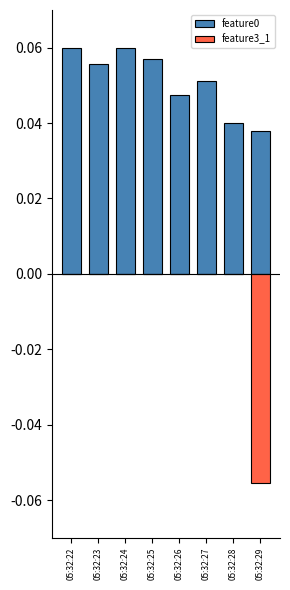

What is the average value of the feature0 series?

0.1